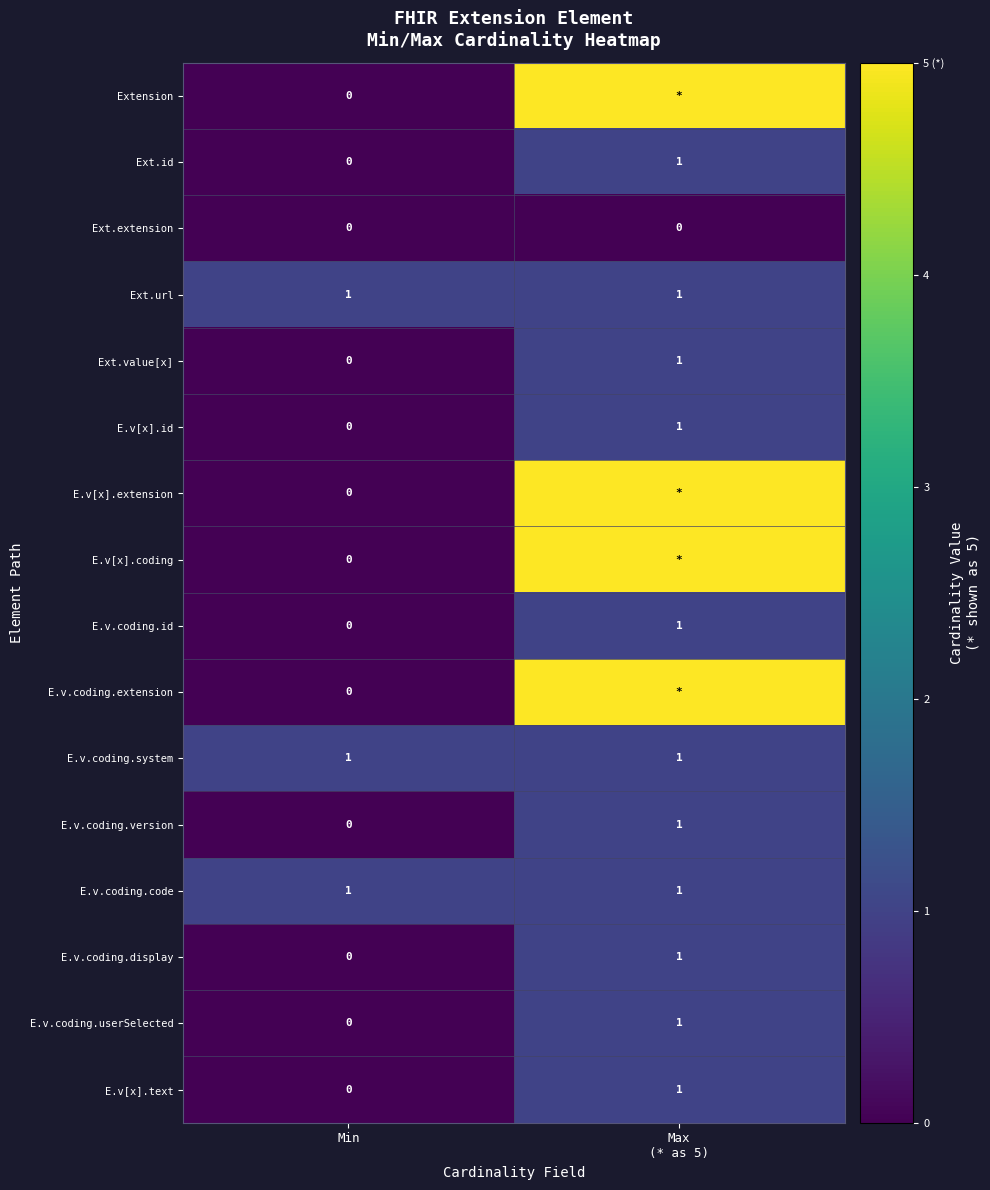

Is it true that E.v[x].id equals -1 at Min?

False